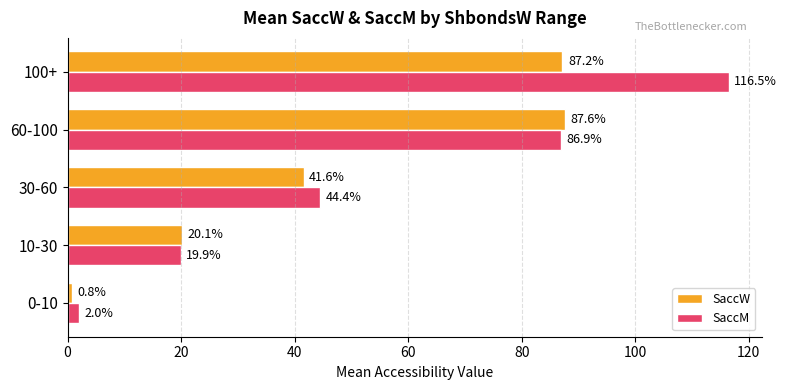

Which series has the largest total across all categories?

SaccM